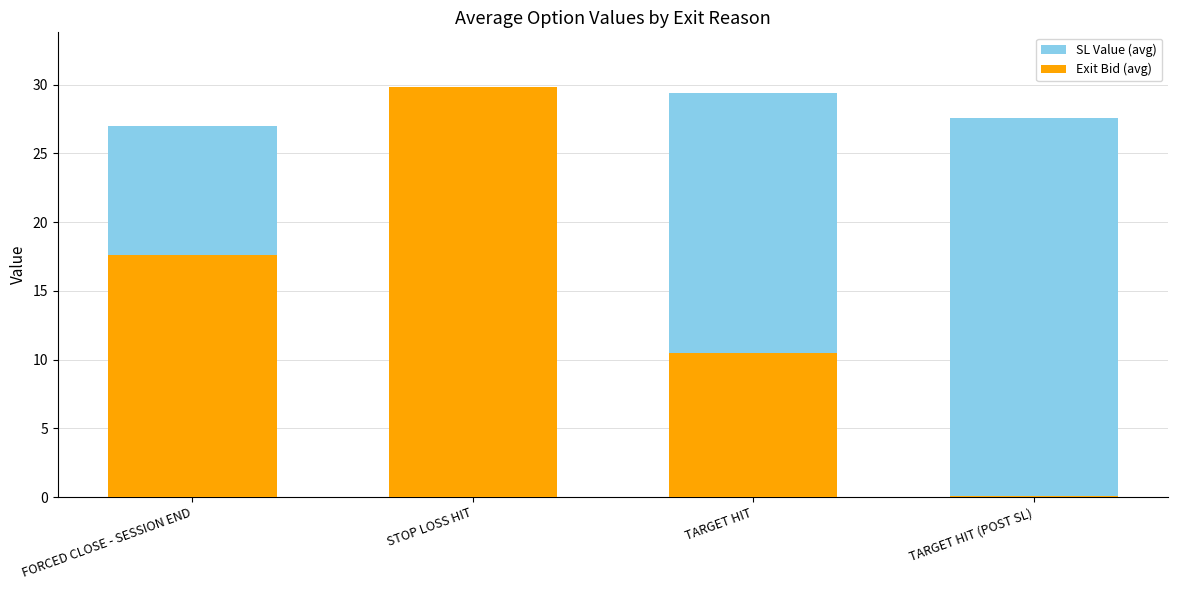

What is the label of the 1st bar from the right?

TARGET HIT (POST SL)